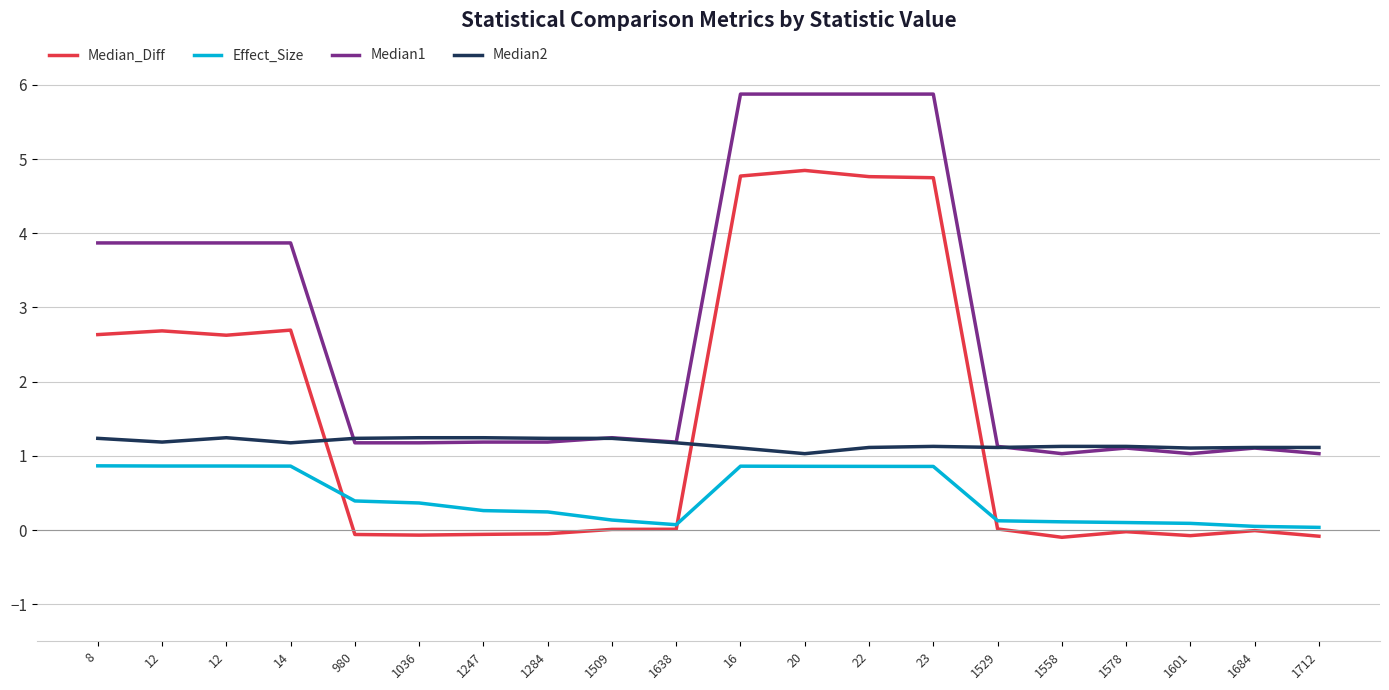

How many lines are shown in the chart?

4